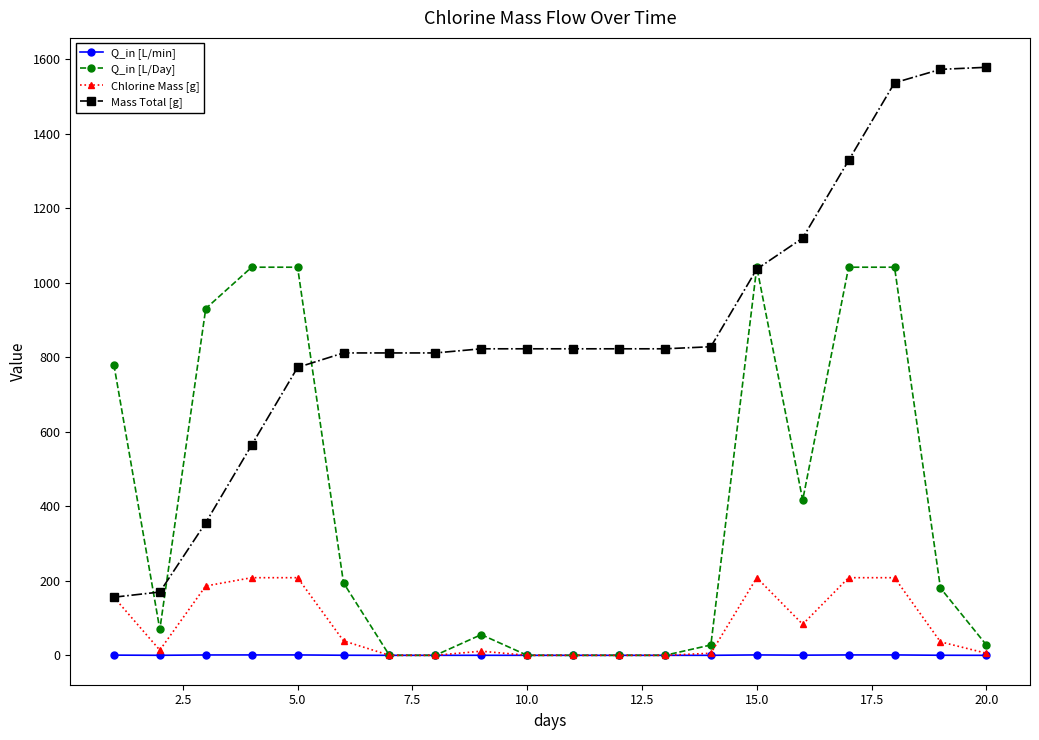

What is the value of the Q_in [L/Day] point at the 16th from the left?

416.7